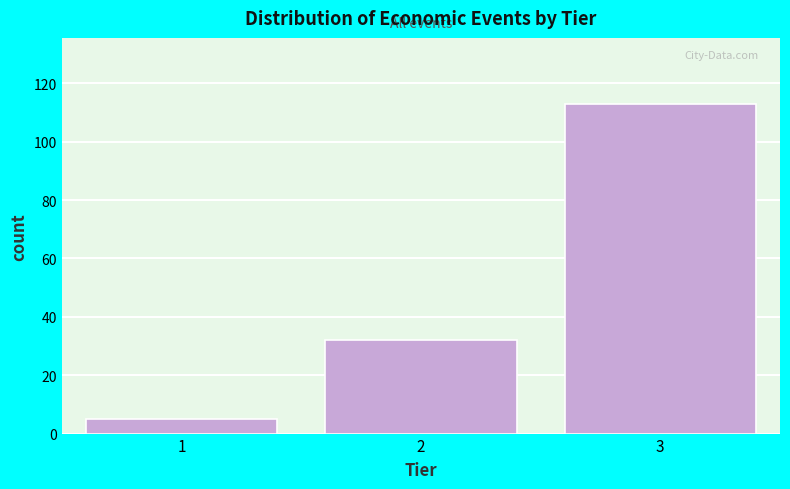

Reading right to left, list all the values displayed in this chart.

113	32	5